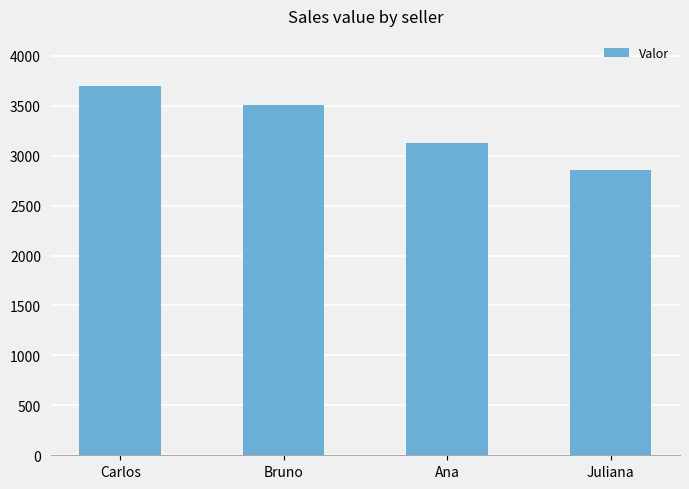

Count the number of categories in the chart.

4